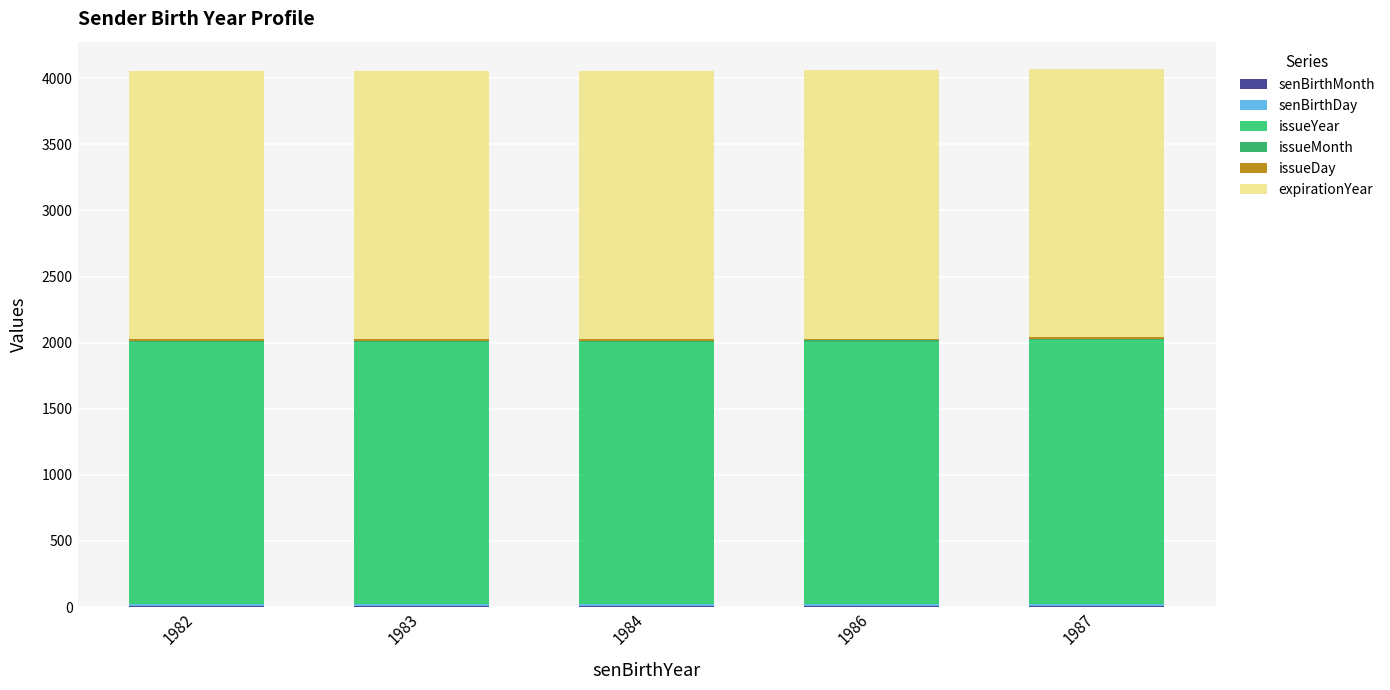

Does the chart contain stacked bars?

Yes